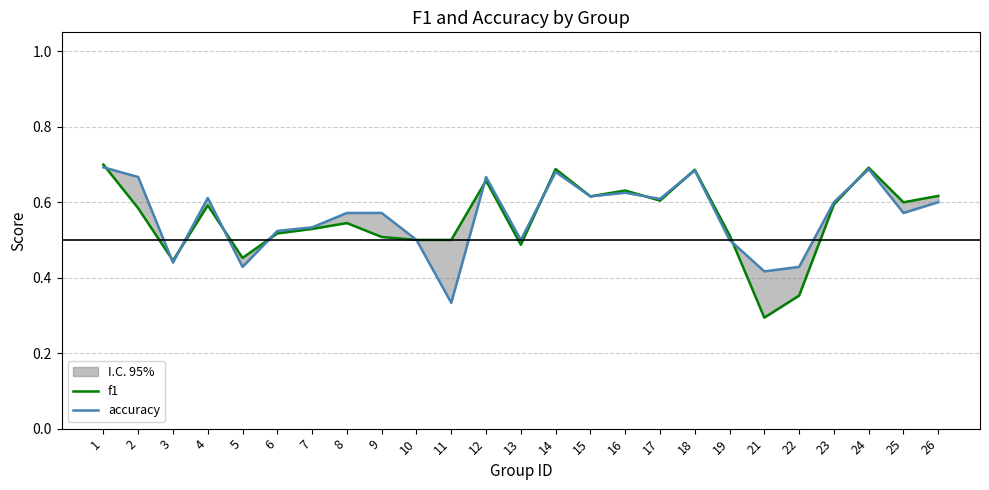

How many data points does each series have?

25